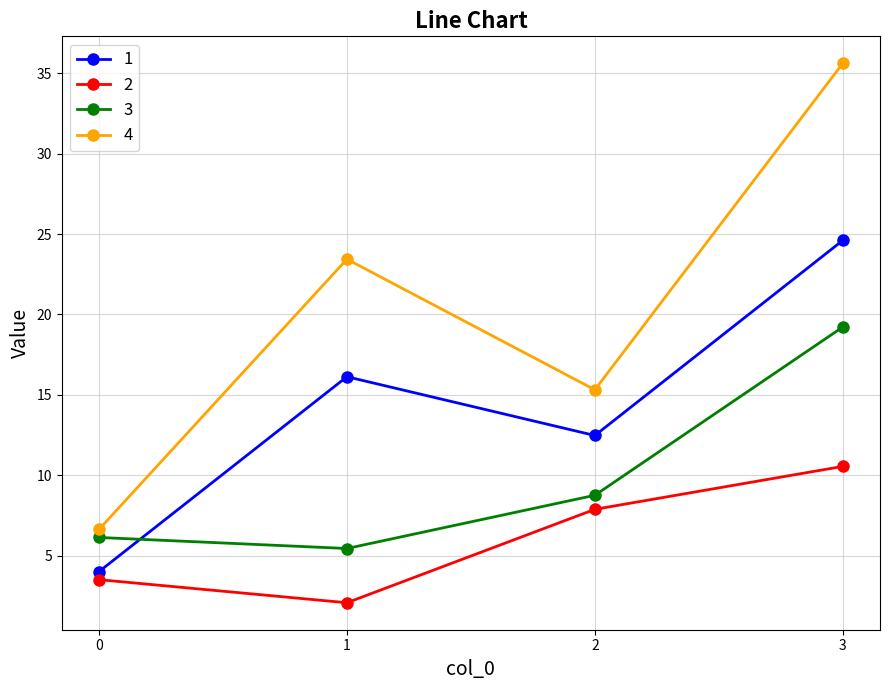

Which series changed the most between 2 and 3?

4